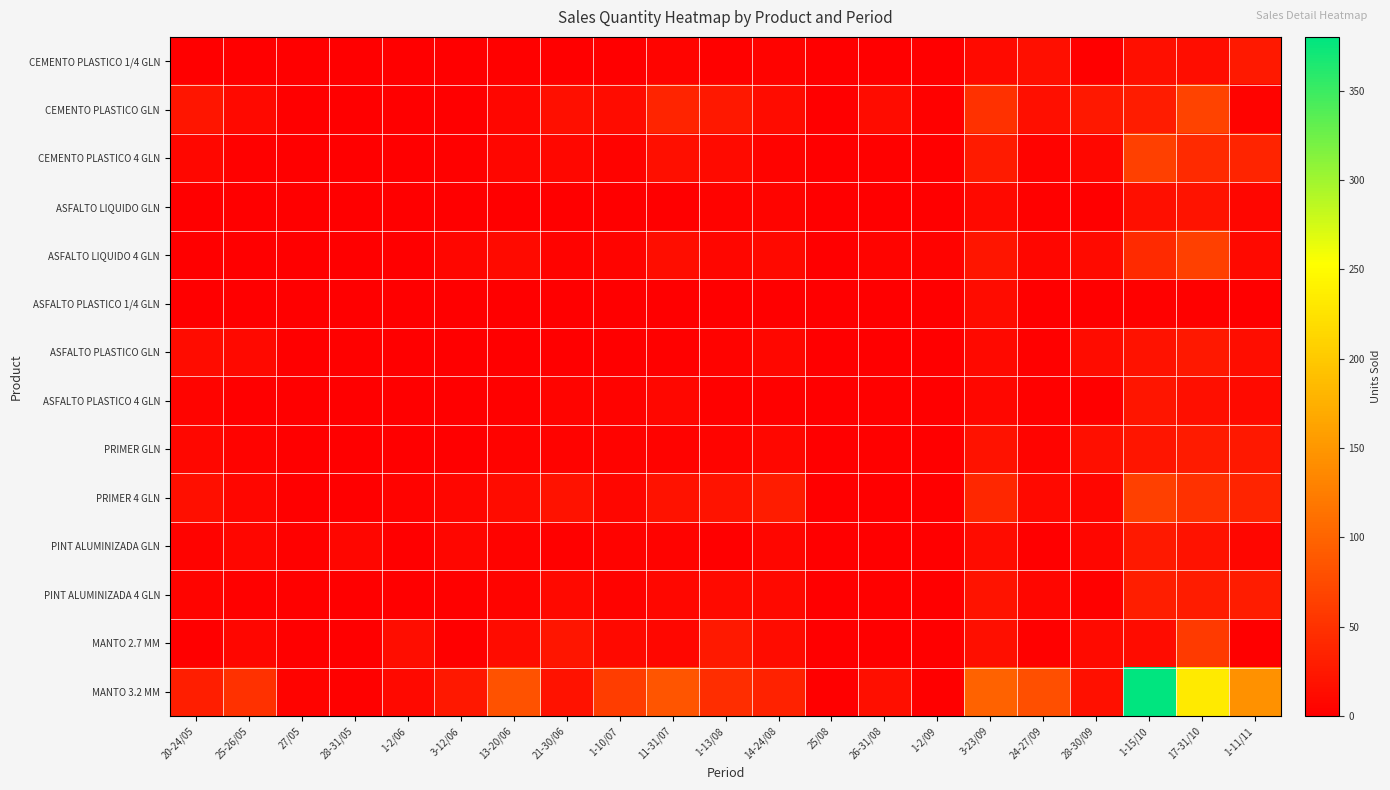

Rank the series by their maximum value, from lowest to highest.

ASFALTO PLASTICO 1/4 GLN, ASFALTO LIQUIDO GLN, ASFALTO PLASTICO 4 GLN, ASFALTO PLASTICO GLN, CEMENTO PLASTICO 1/4 GLN, PINT ALUMINIZADA GLN, PRIMER GLN, PINT ALUMINIZADA 4 GLN, MANTO 2.7 MM, CEMENTO PLASTICO 4 GLN, ASFALTO LIQUIDO 4 GLN, PRIMER 4 GLN, CEMENTO PLASTICO GLN, MANTO 3.2 MM